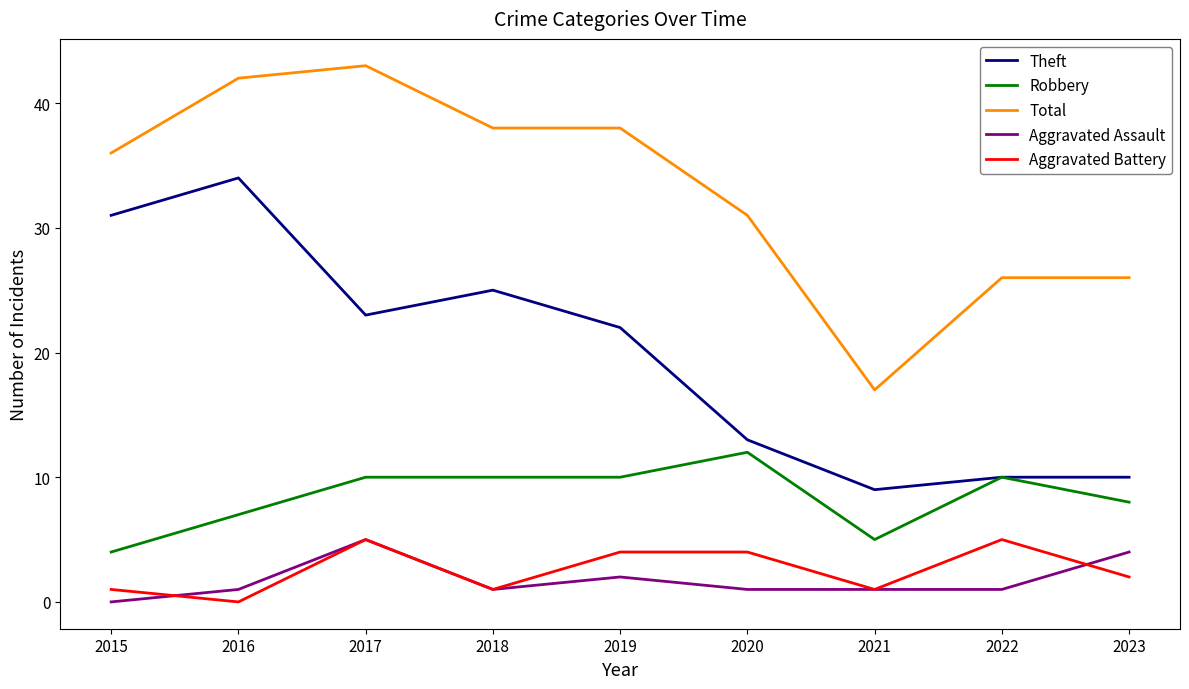

The value of Aggravated Assault at 2023 is 4. True or false?

True